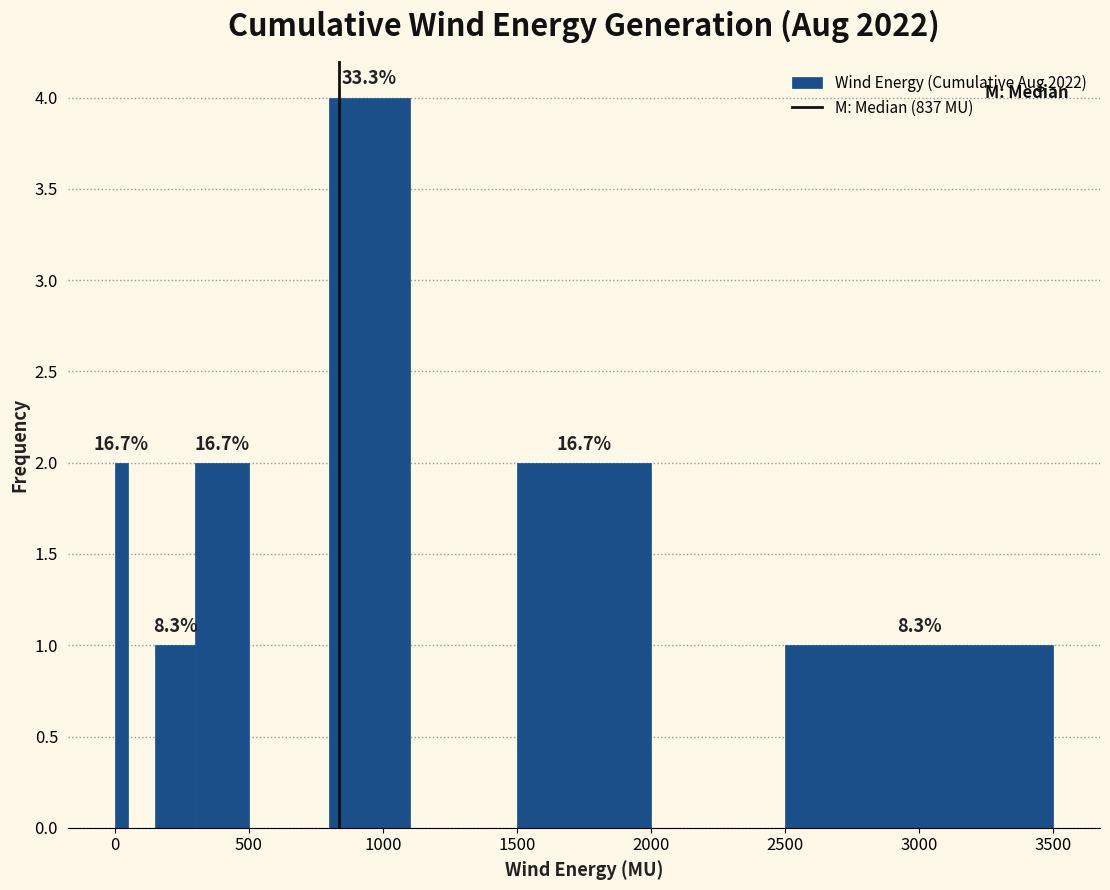

Around what value on the x-axis is the tallest bar? Give the approximate position of its centre, as read against the axis.

950